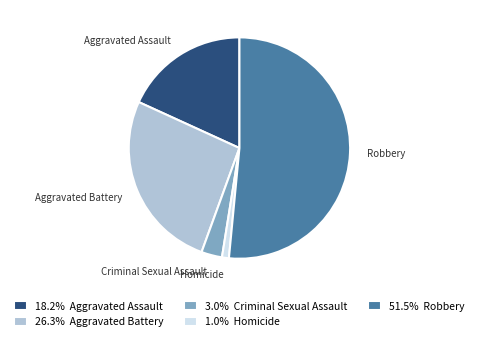

Combined, do Aggravated Battery and Robbery account for over 50%?

Yes